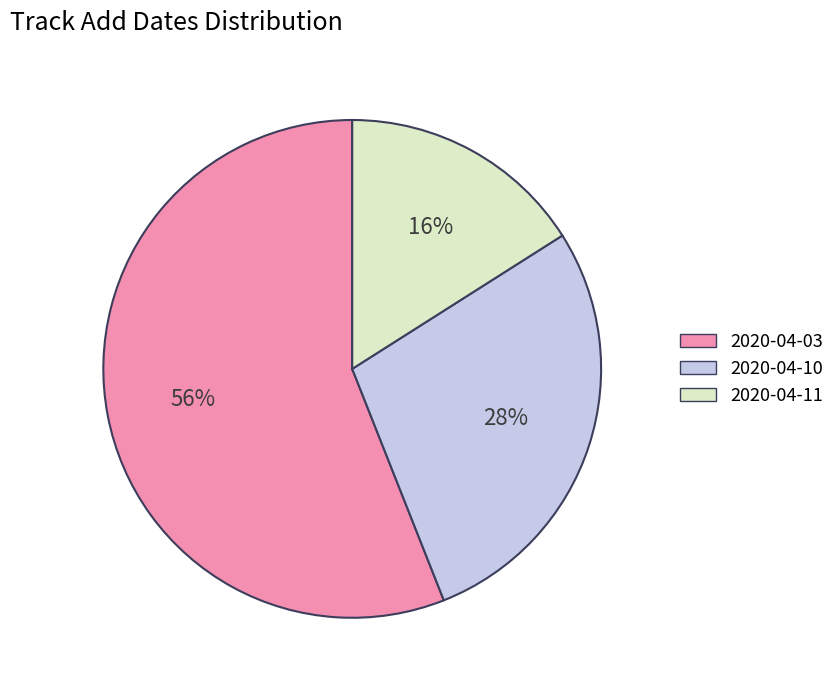

Is there any slice that represents more than half of the pie?

Yes